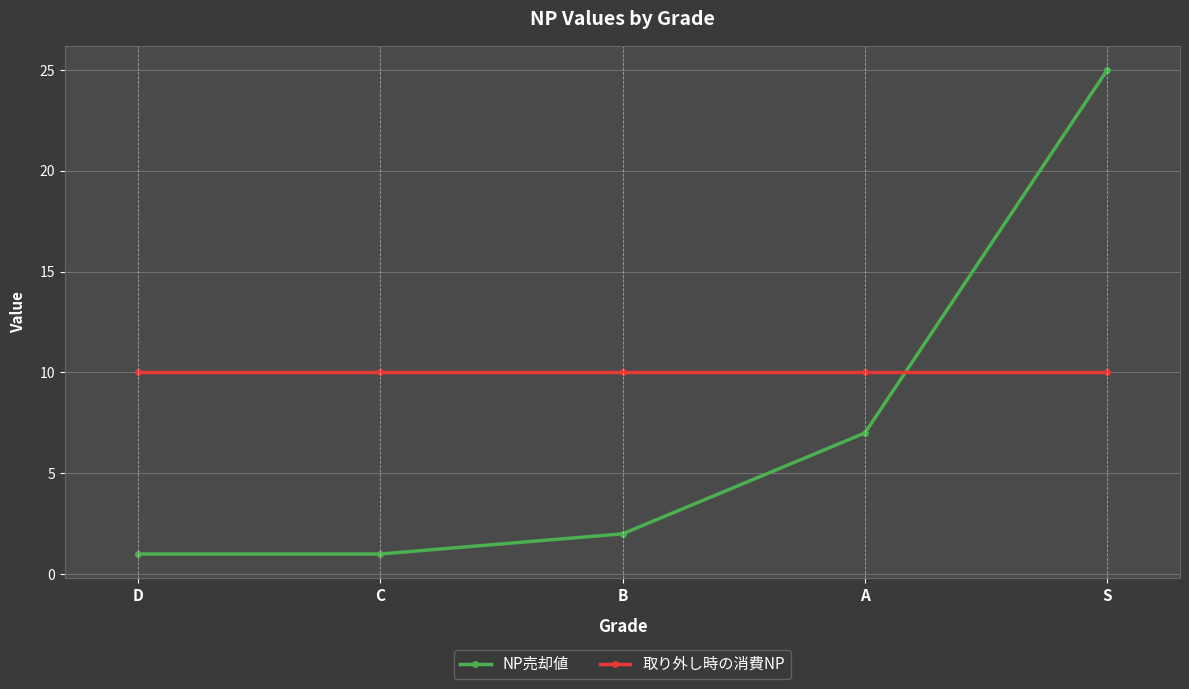

Which series changed the most between B and S?

NP売却値